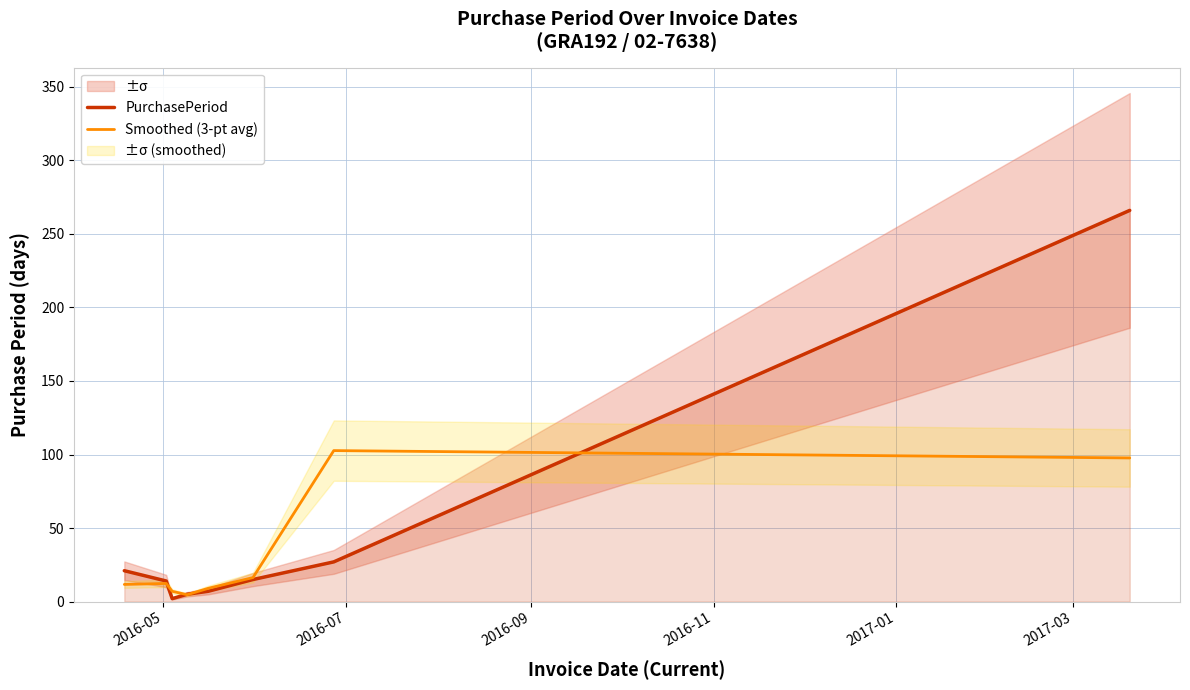

What is the highest value of the PurchasePeriod series?

266.0